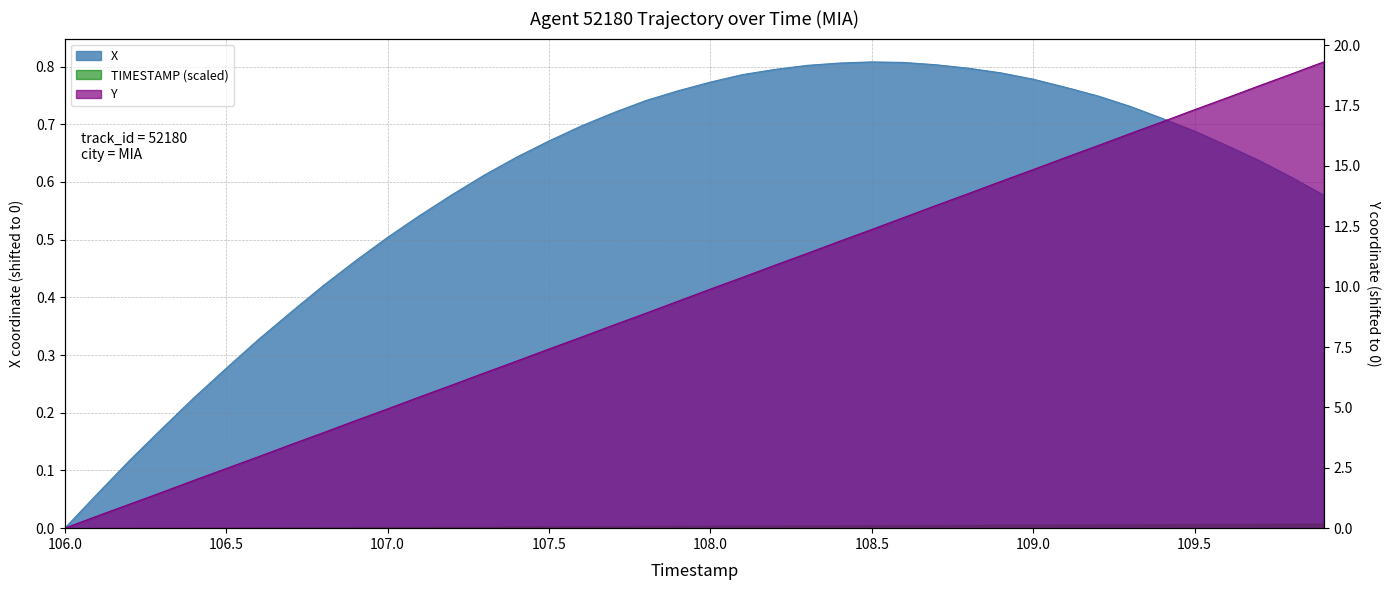

Which series has the largest range (max minus min)?

Y